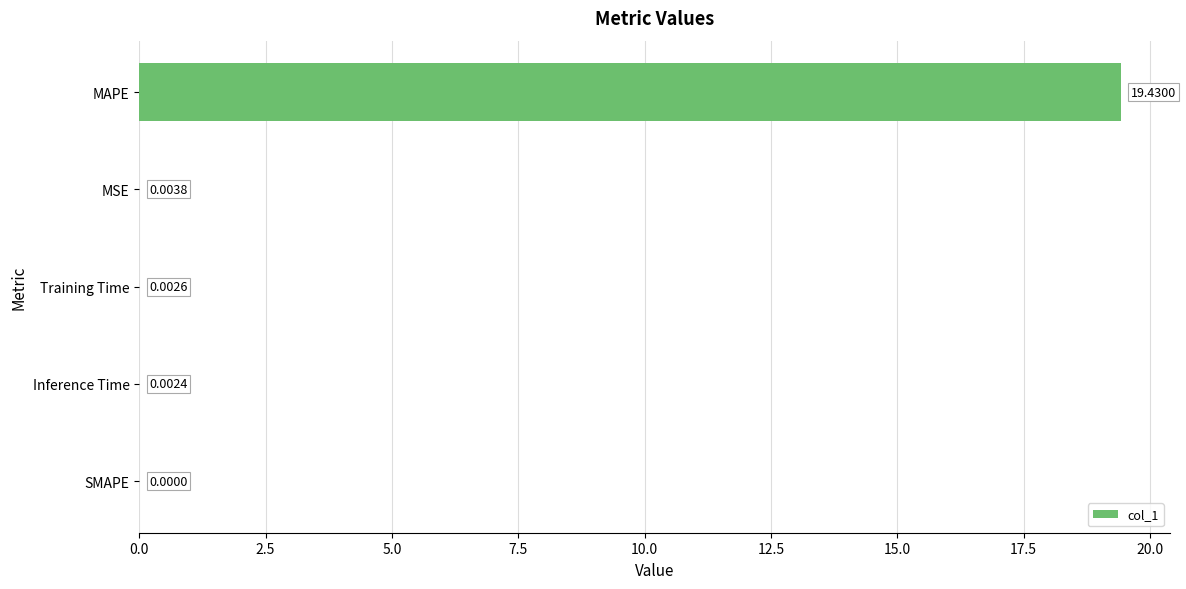

Which category has the highest value across all series?

MAPE